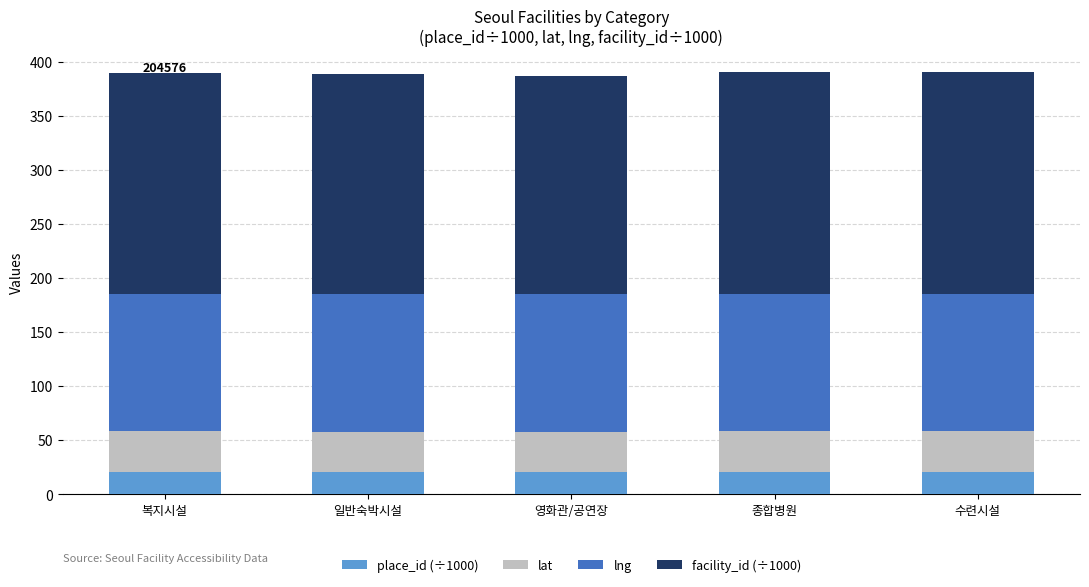

What is the sum of all place_id (÷1000) values?

102.5